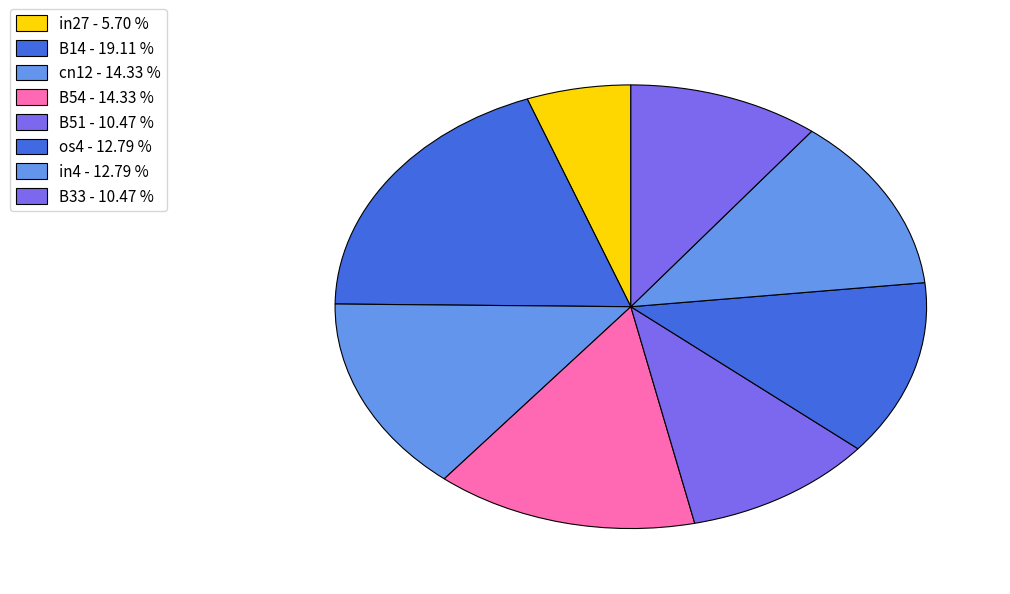

To the nearest percent, what portion does in27 represent?

6%